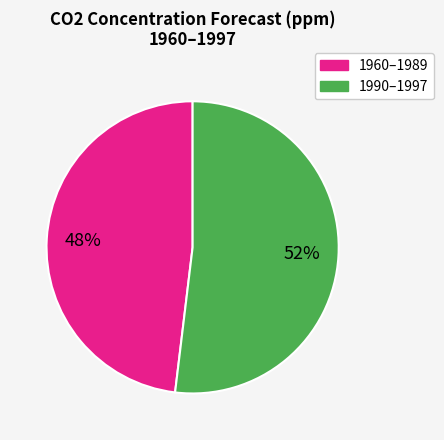

To the nearest percent, what is the average slice percentage?

50%